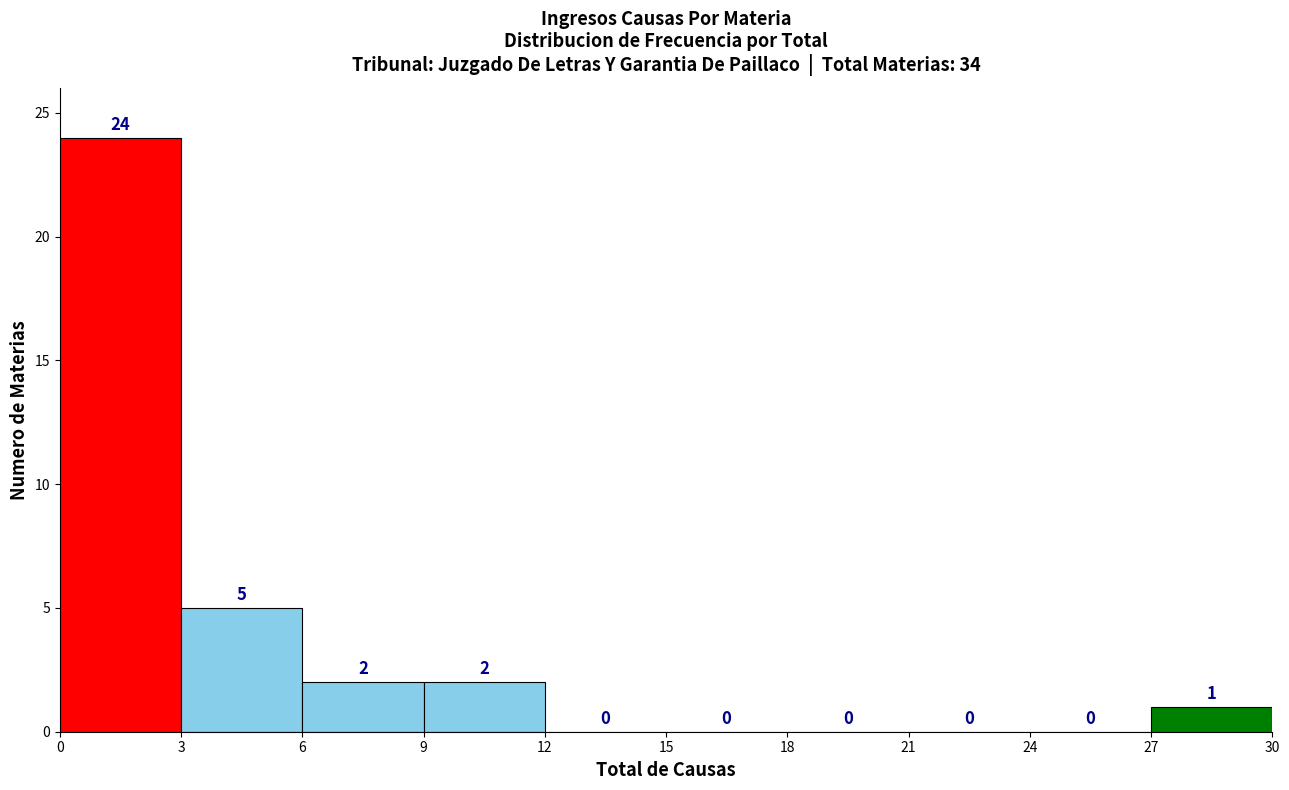

Reading left to right, transcribe this chart: for each bar, give the range it covers on the x-axis and its height.

0 to 3: 24
3 to 6: 5
6 to 9: 2
9 to 12: 2
12 to 15: 0
15 to 18: 0
18 to 21: 0
21 to 24: 0
24 to 27: 0
27 to 30: 1